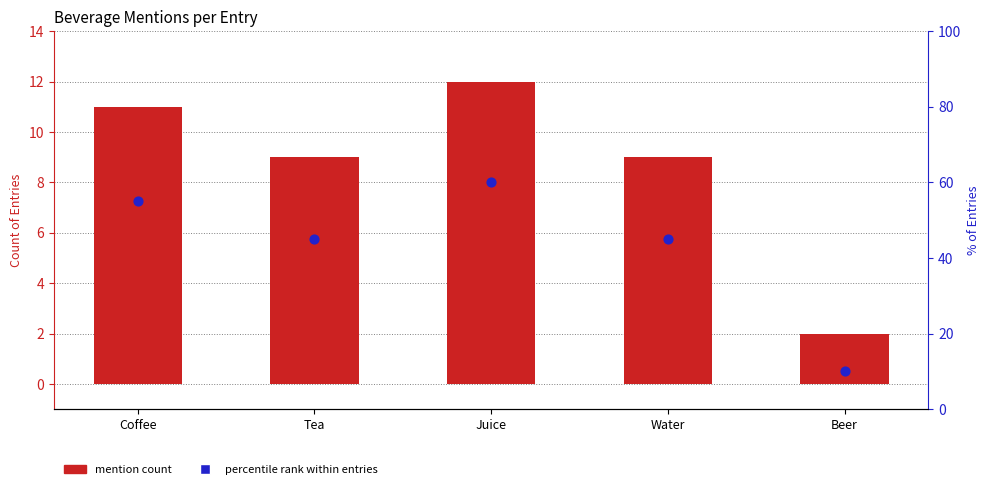

At how many categories does at least one series exceed 44?

4